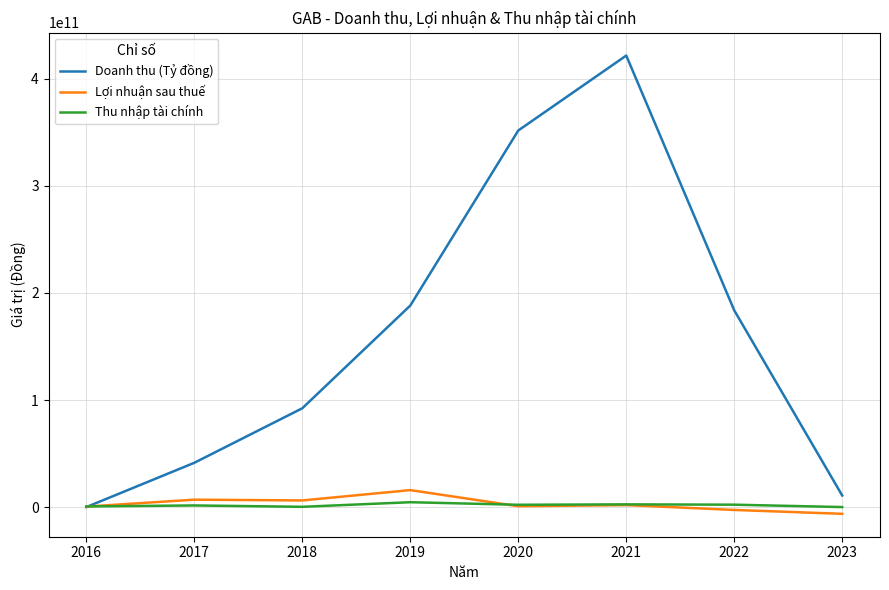

Which series has the widest spread of values?

Doanh thu (Tỷ đồng)